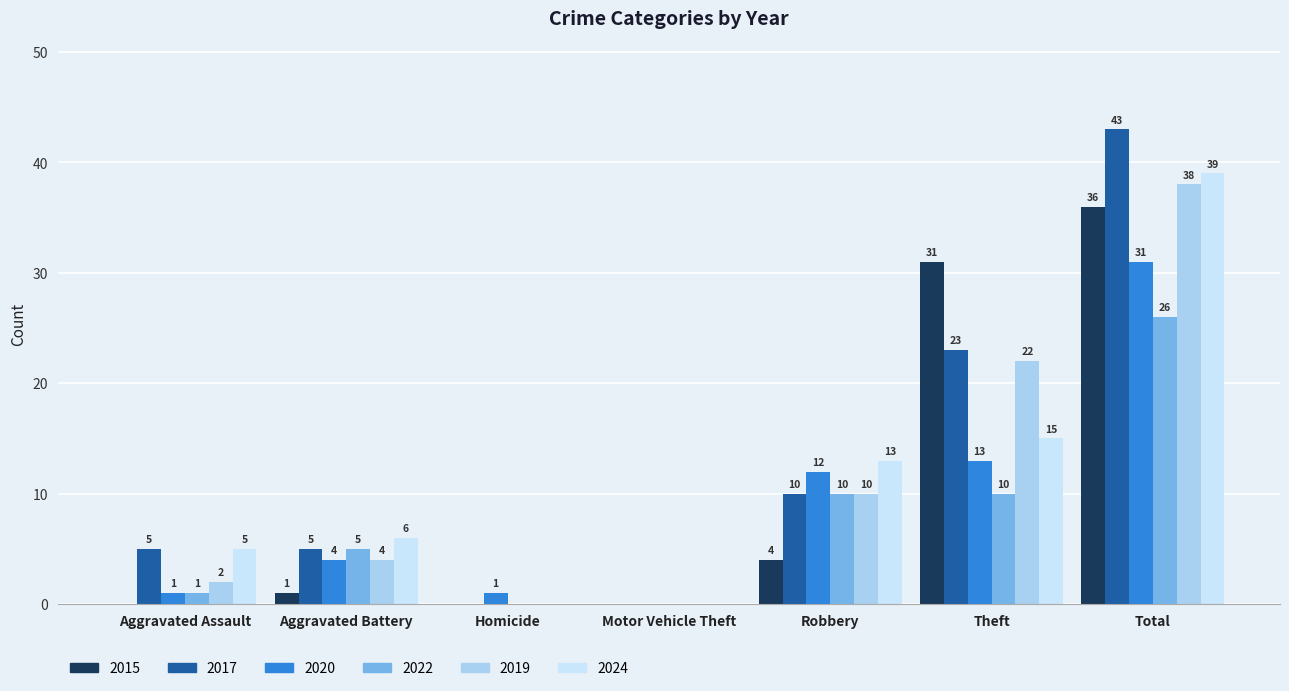

At which category is the sum across all series the highest?

Total